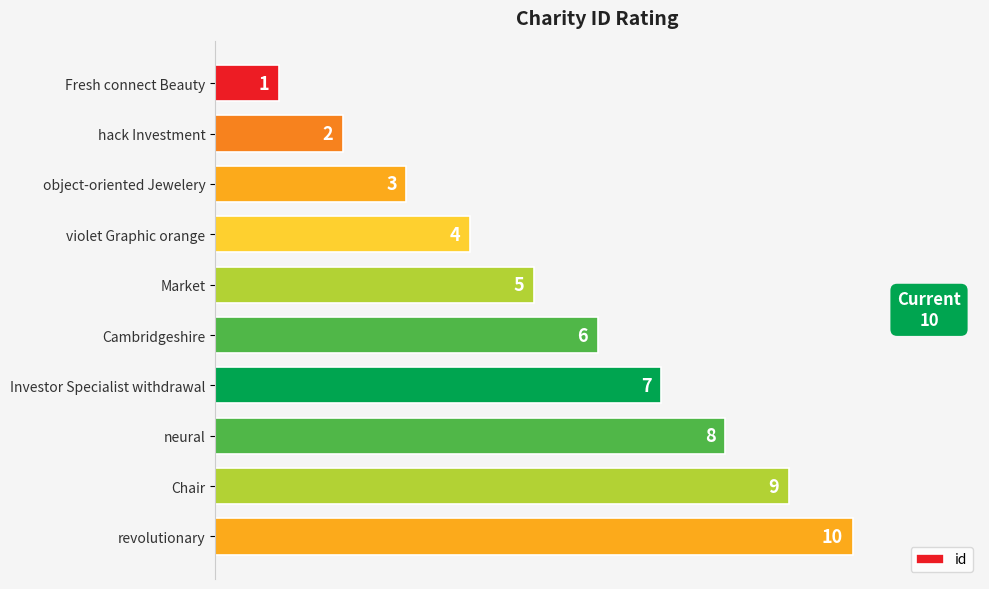

At which label is the value closest to 5?

Market